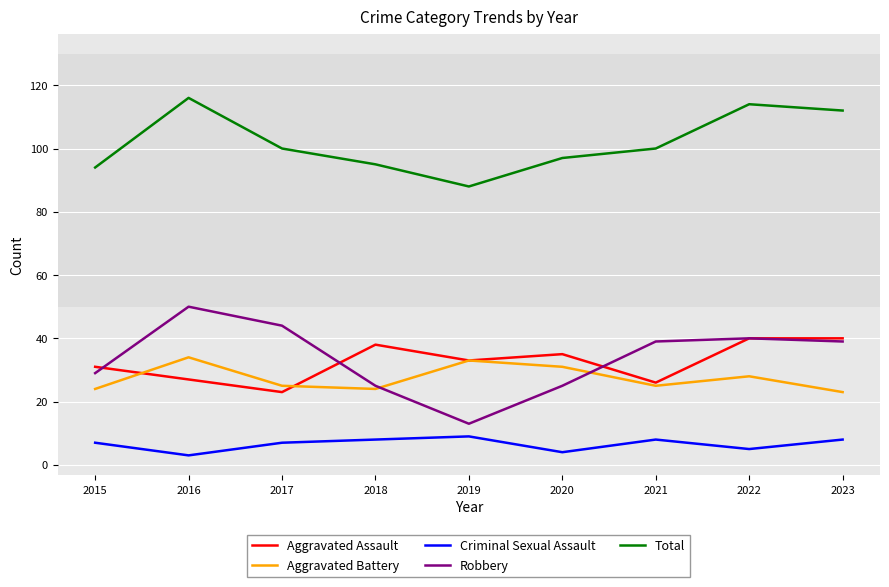

What is the spread (max minus min) of values at 2023?

104